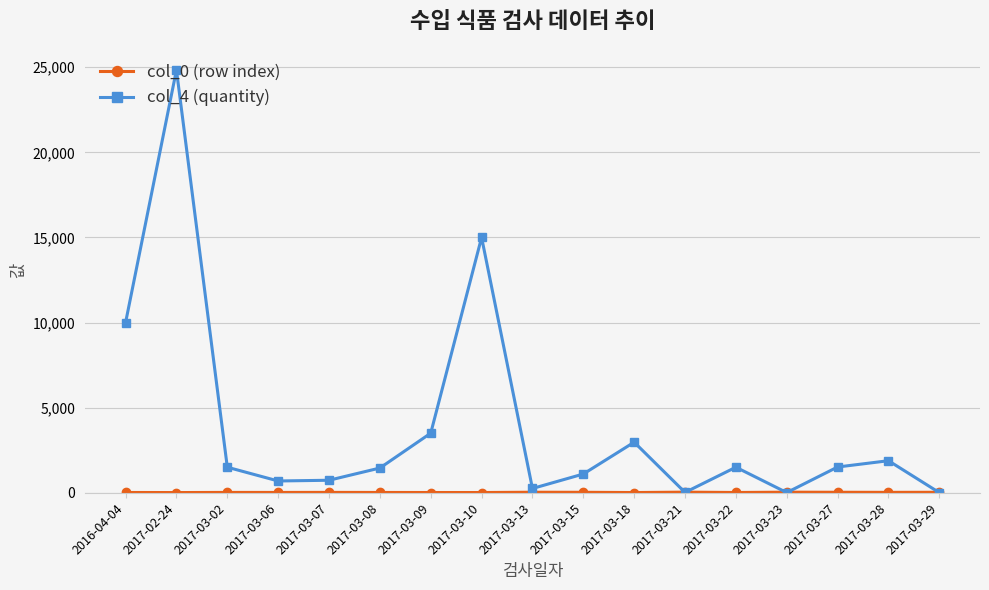

At which category does col_4 (quantity) reach its first local peak?

2017-02-24